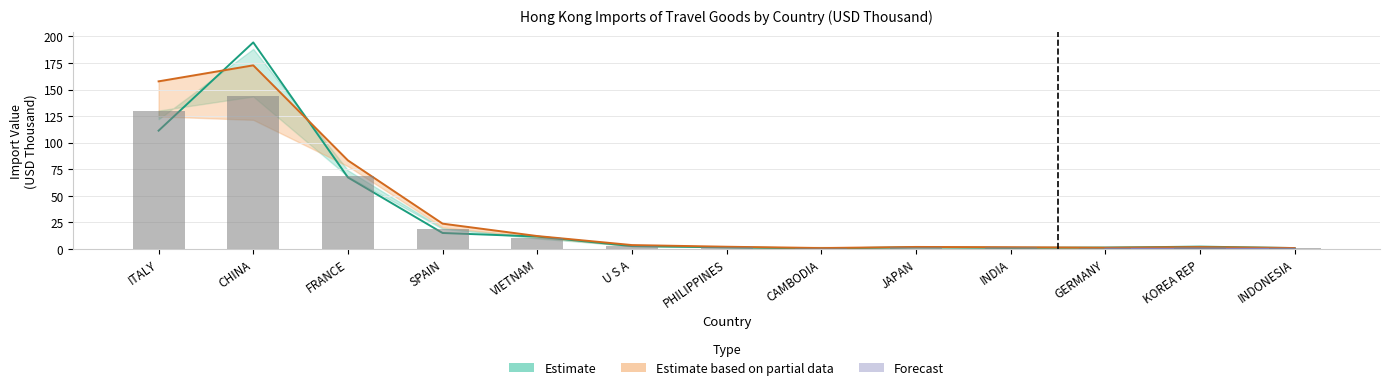

True or false: Estimate_upper has a value of 68.2 at FRANCE.

True